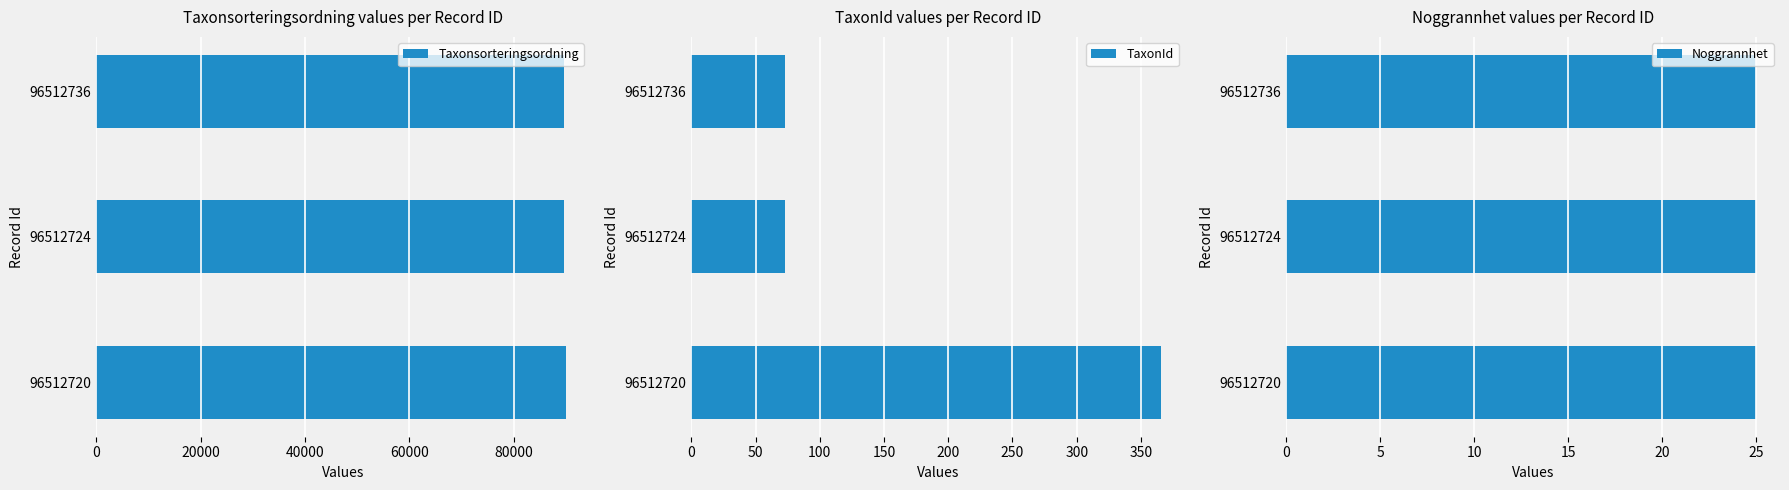

How many distinct data groups are displayed?

3